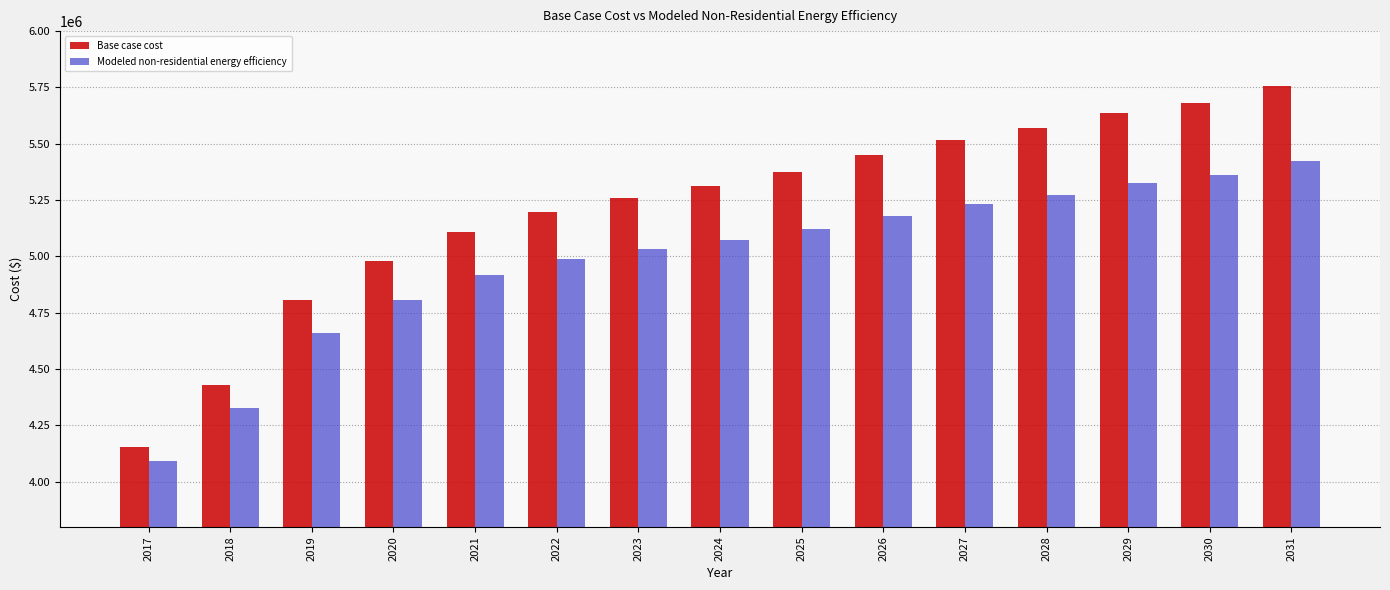

What are all the series names shown in the legend?

Base case cost, Modeled non-residential energy efficiency